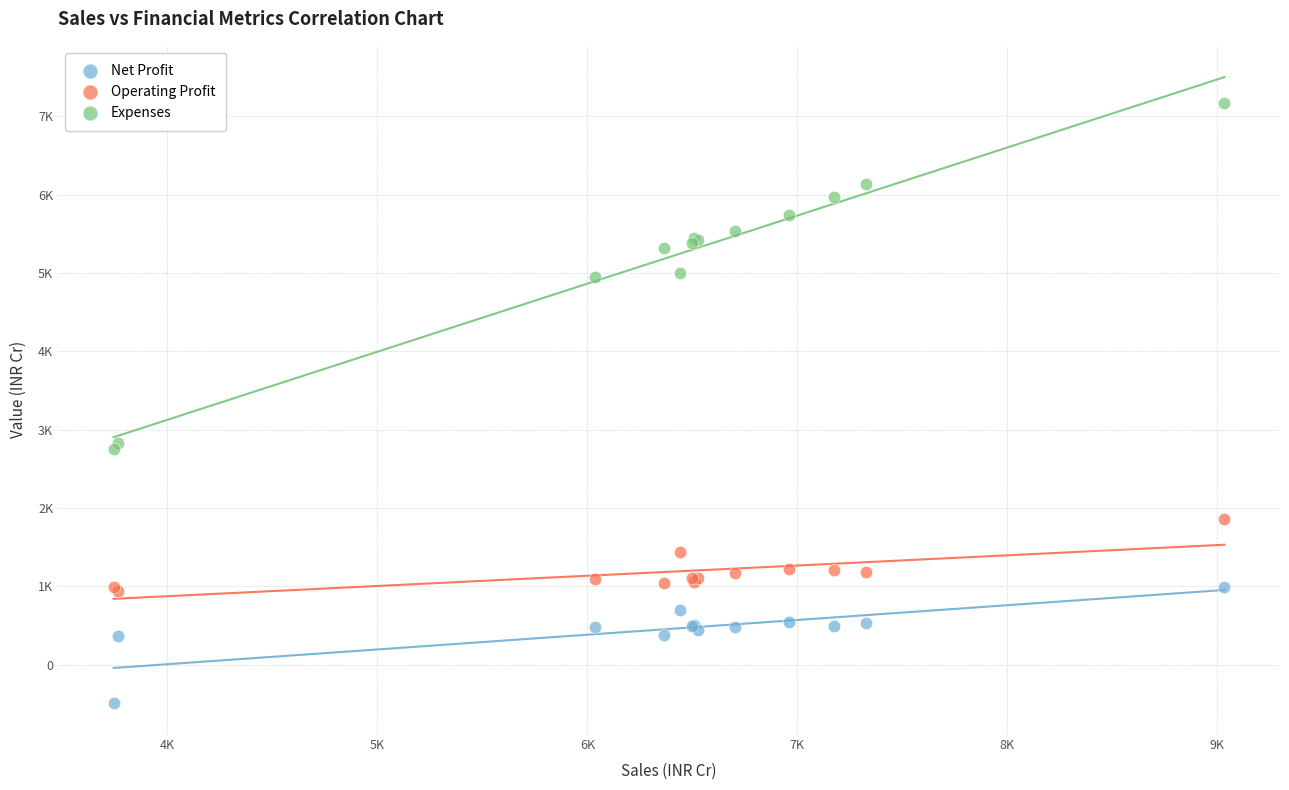

Which series contains the lowest Y value?

Net Profit